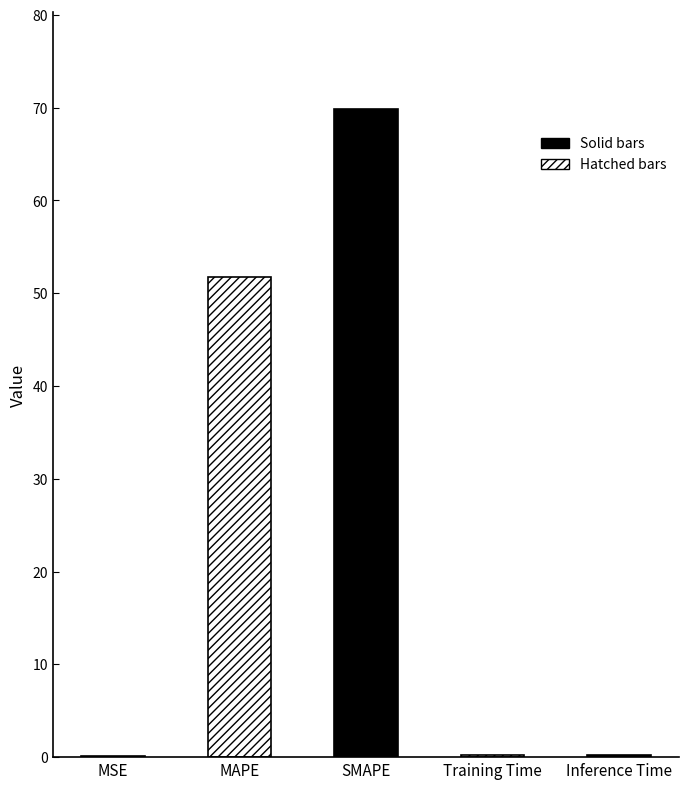

What is the greatest value displayed?

69.8